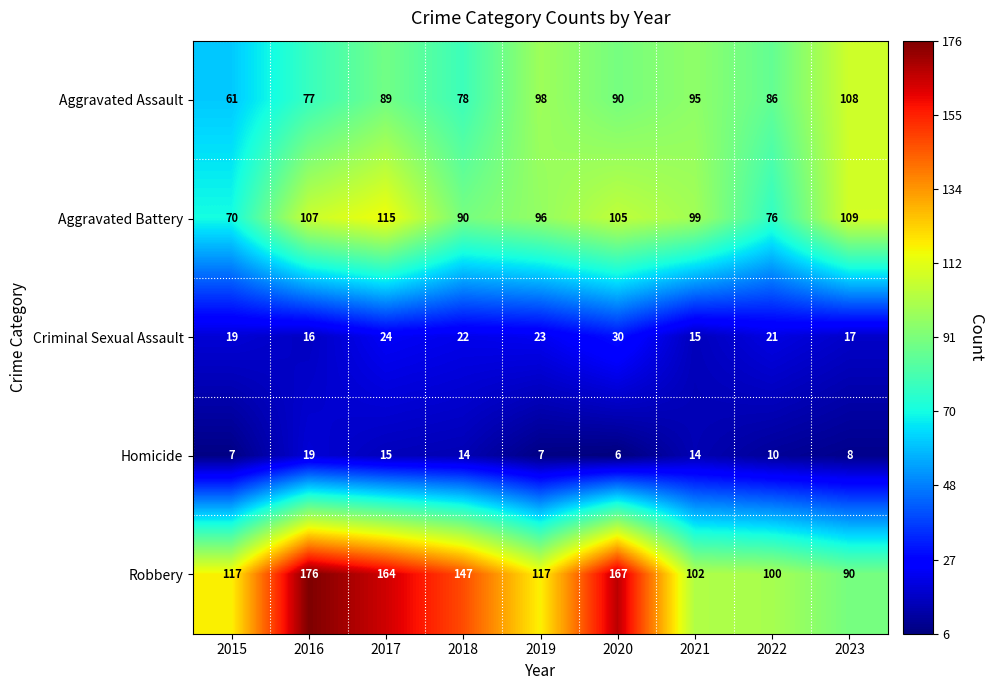

Which category has the highest value across all series?

2016